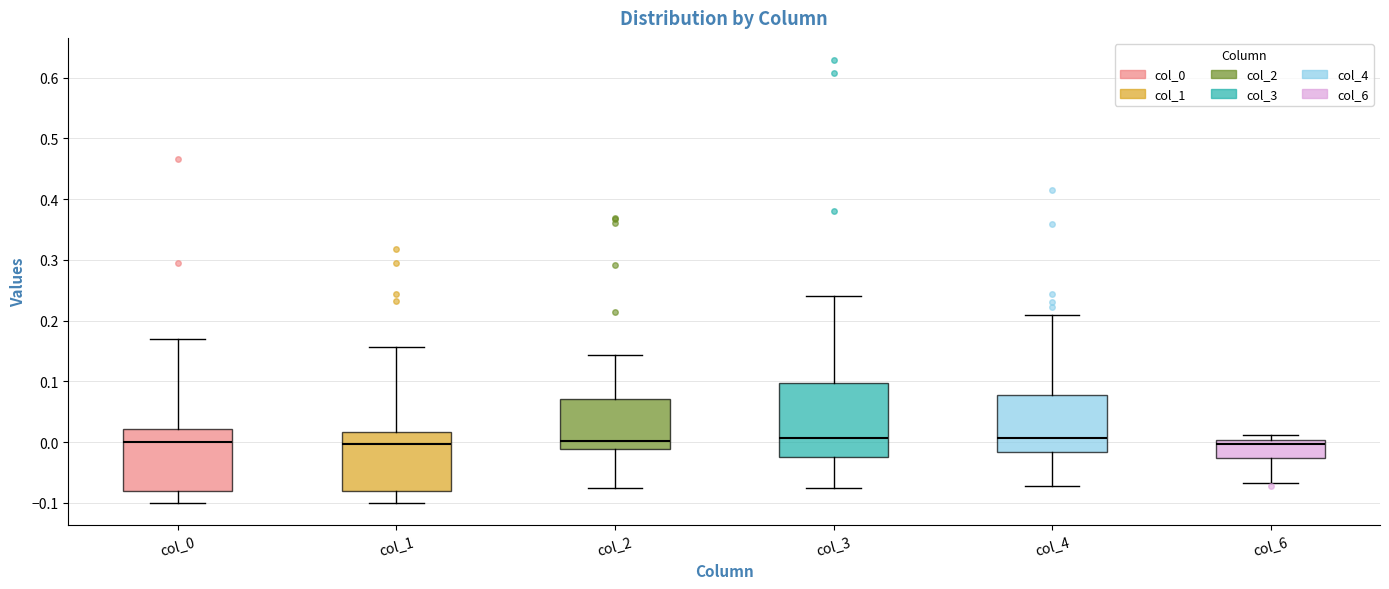

Comparing the boxes themselves (not the whiskers), which one is the tallest?

col_3